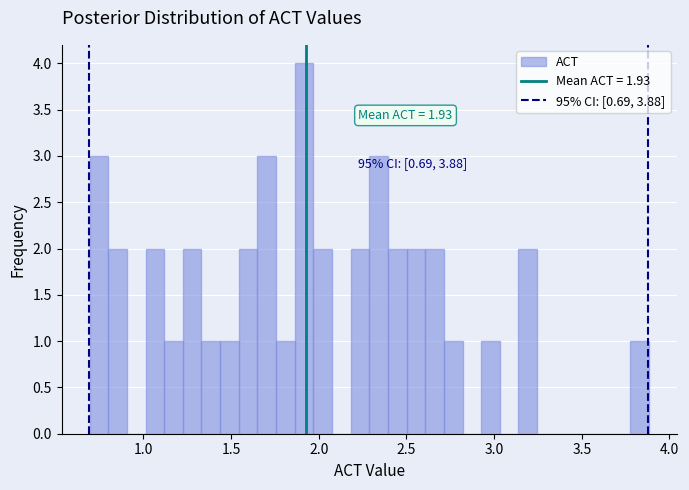

Read against the x-axis, roughly where is the centre of the tallest bar?

1.90